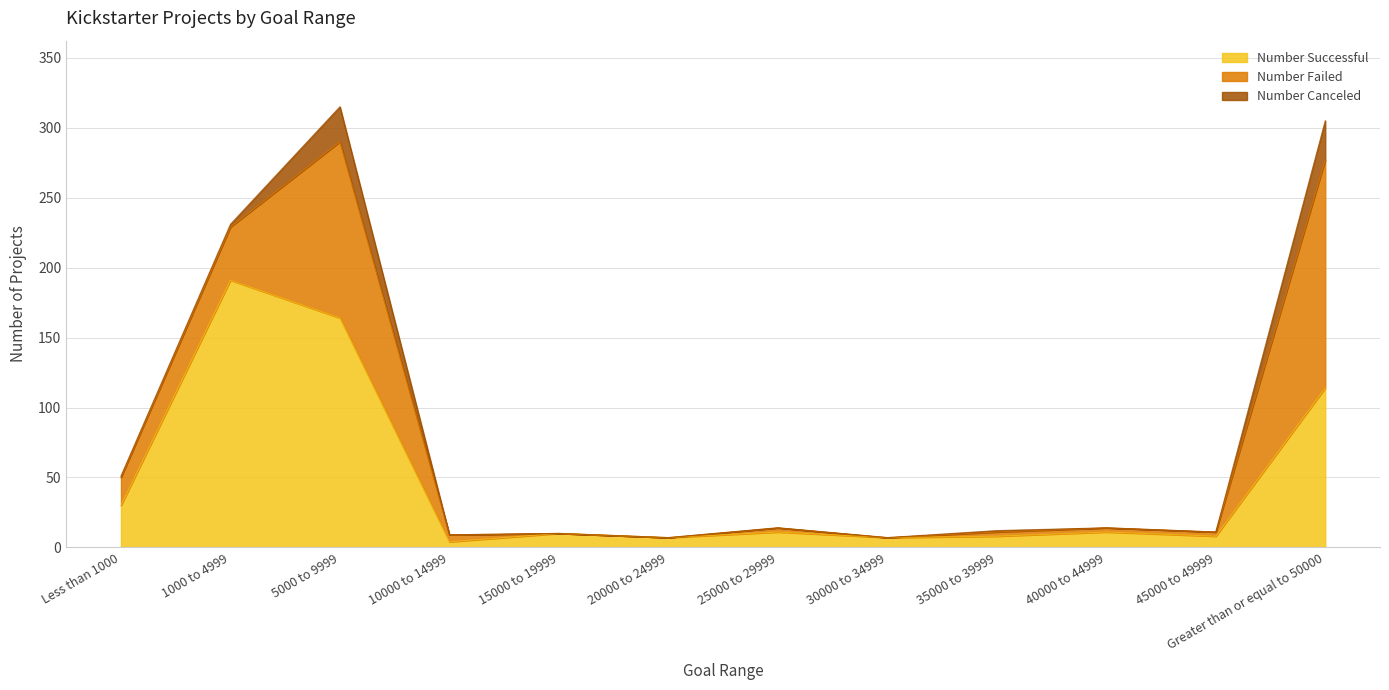

What is the maximum value shown in the chart?

191